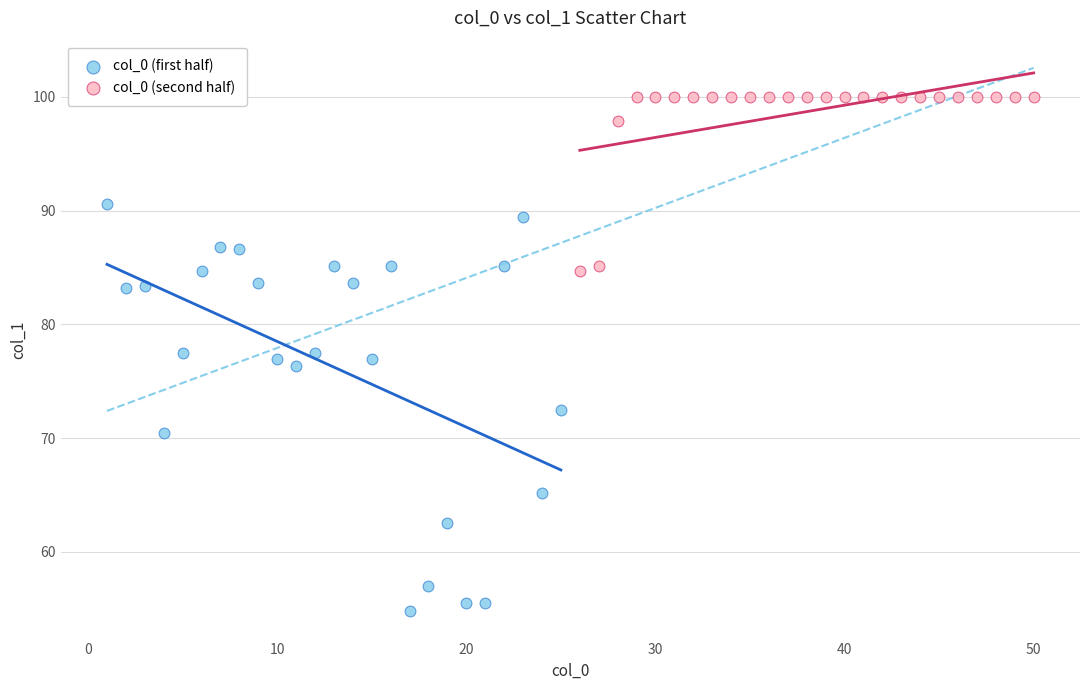

Which series reaches the maximum Y coordinate?

col_0 (second half)